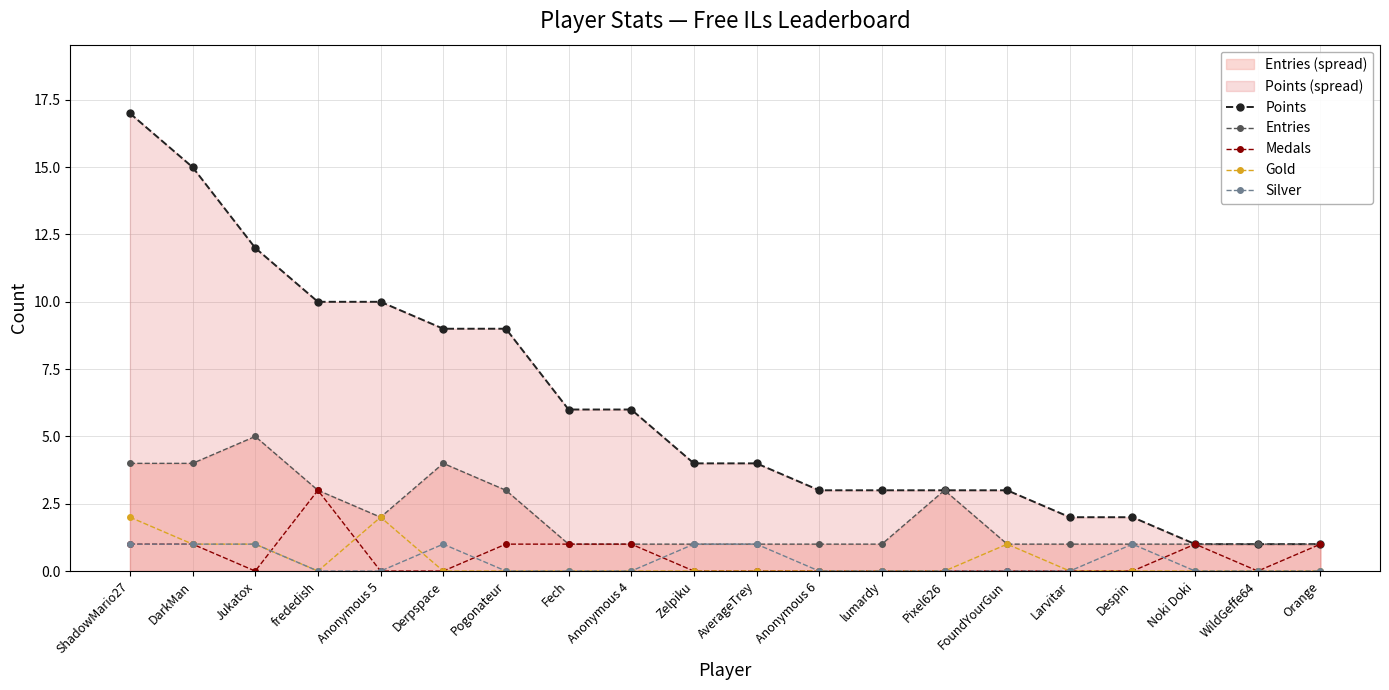

True or false: Gold and Entries cross at least once.

False